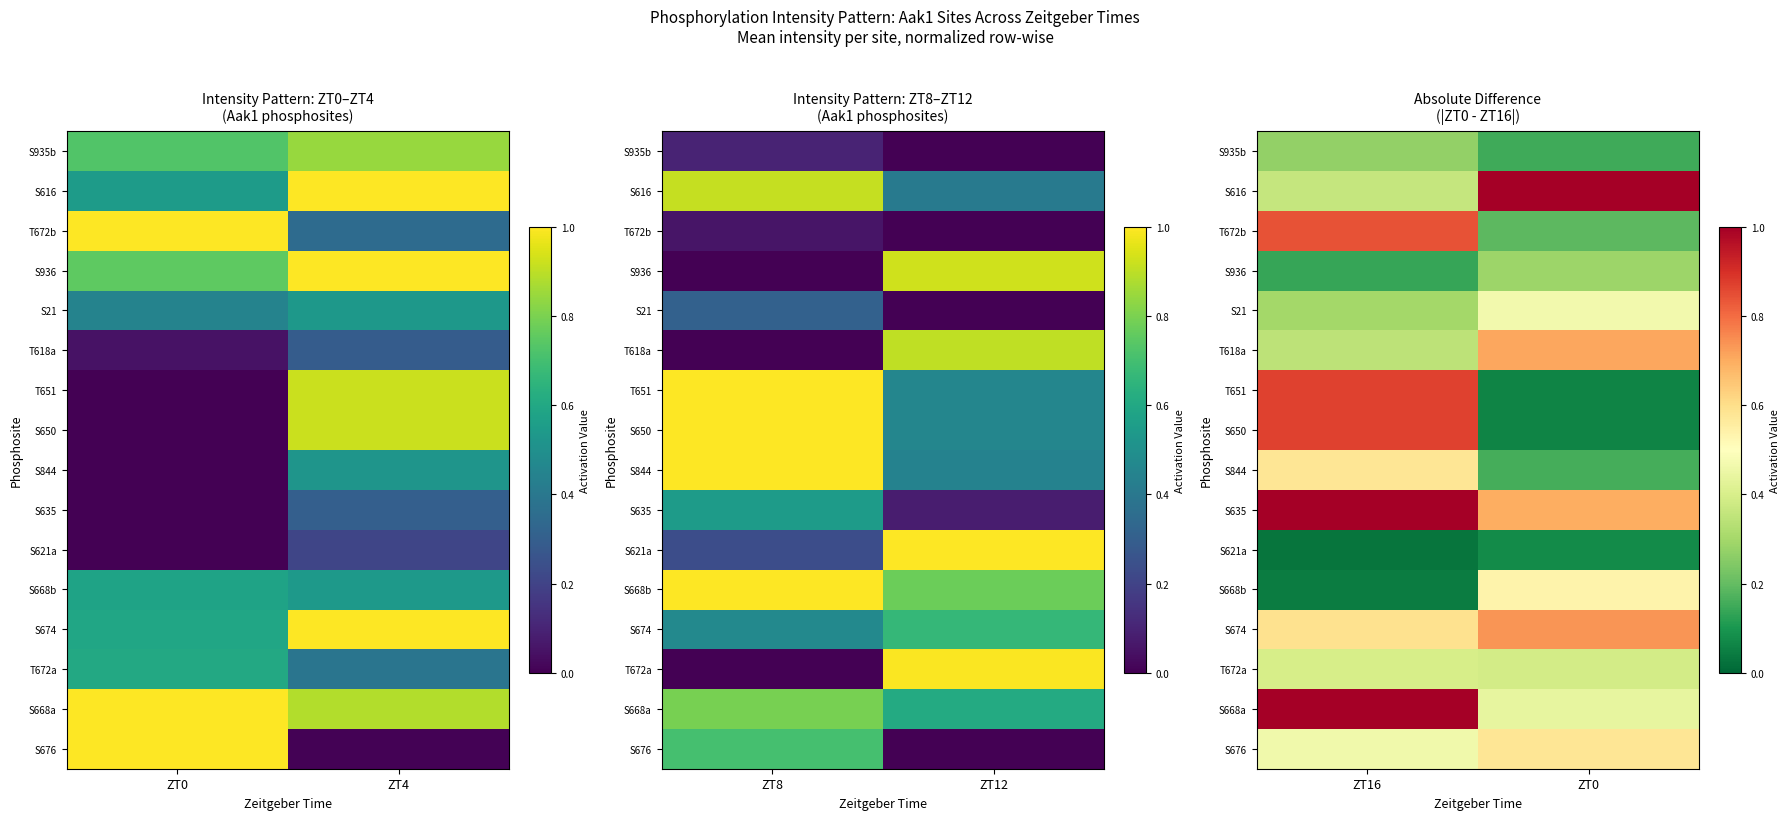

What is the total value across all series at ZT16?

8.1